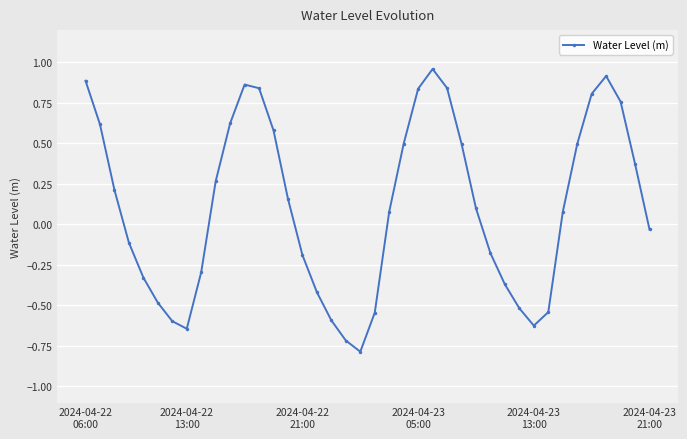

How many points are lower than both their immediate neighbors (excluding endpoints)?

3